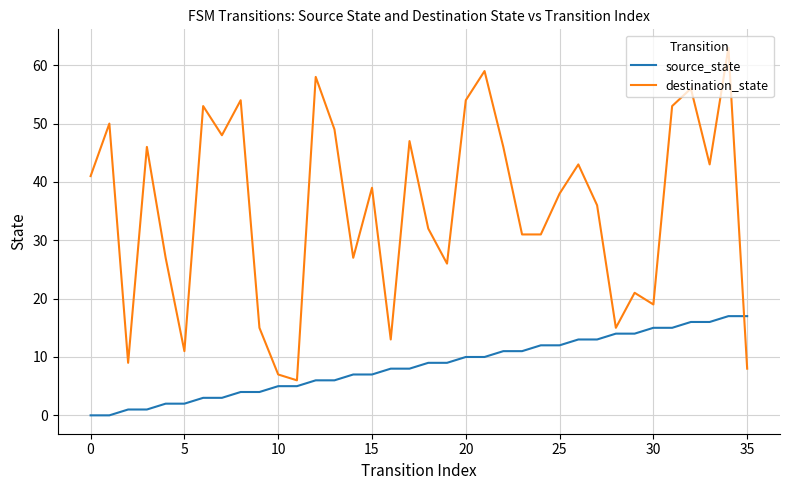

Which series has the largest total across all categories?

destination_state